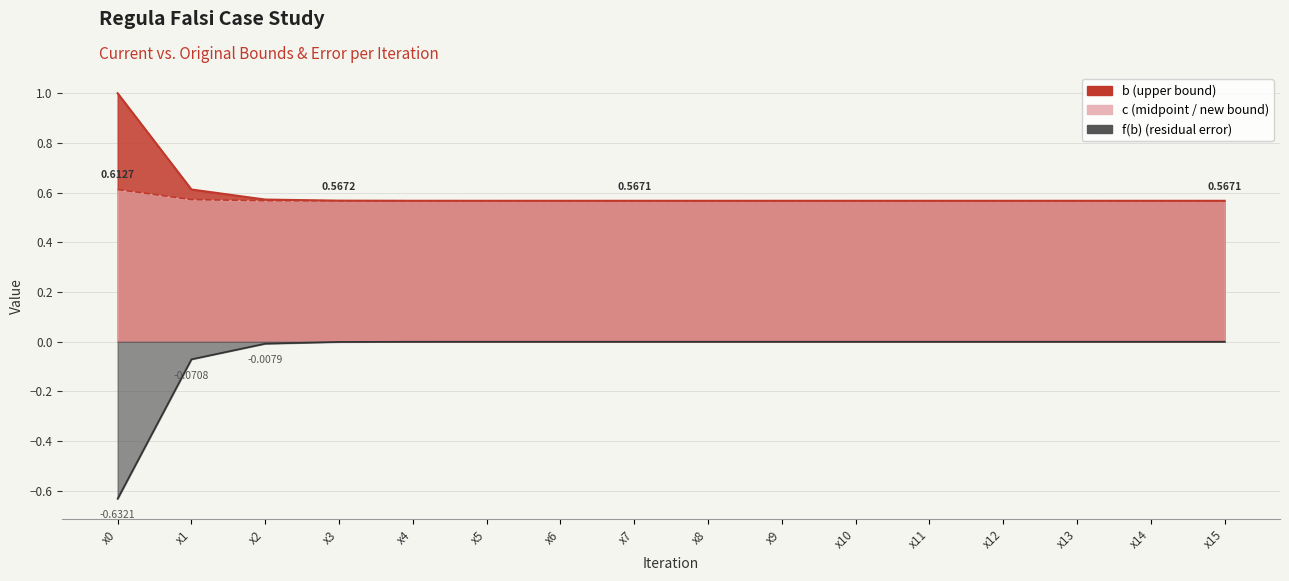

True or false: c and b cross at least once.

False